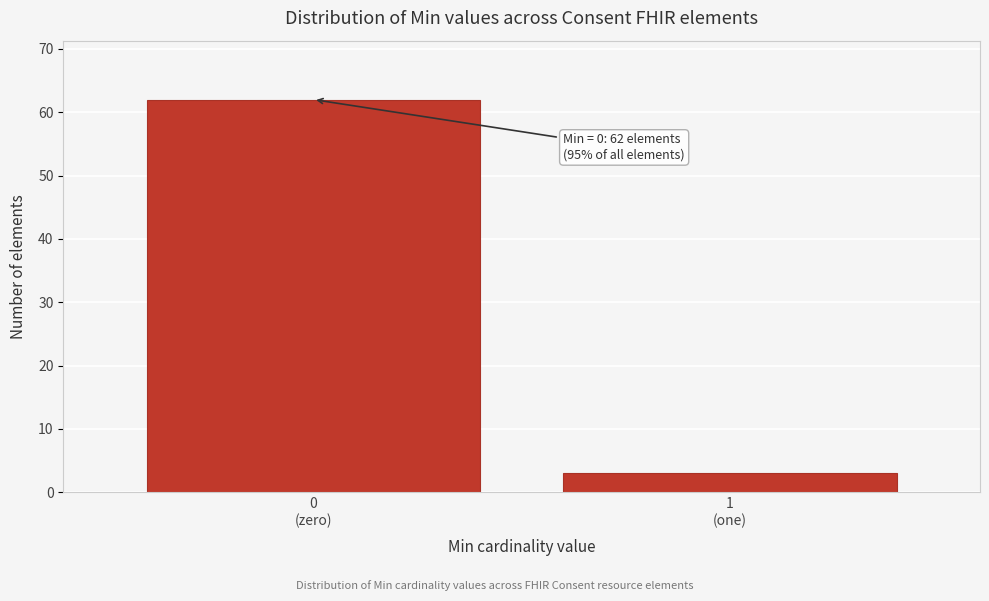

Reading left to right, list all the values displayed in this chart.

62	3